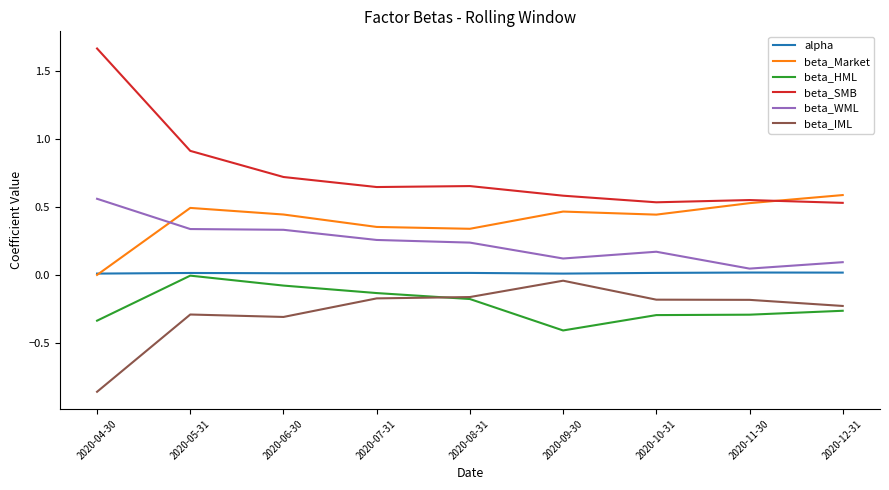

Count the number of data series in this chart.

6